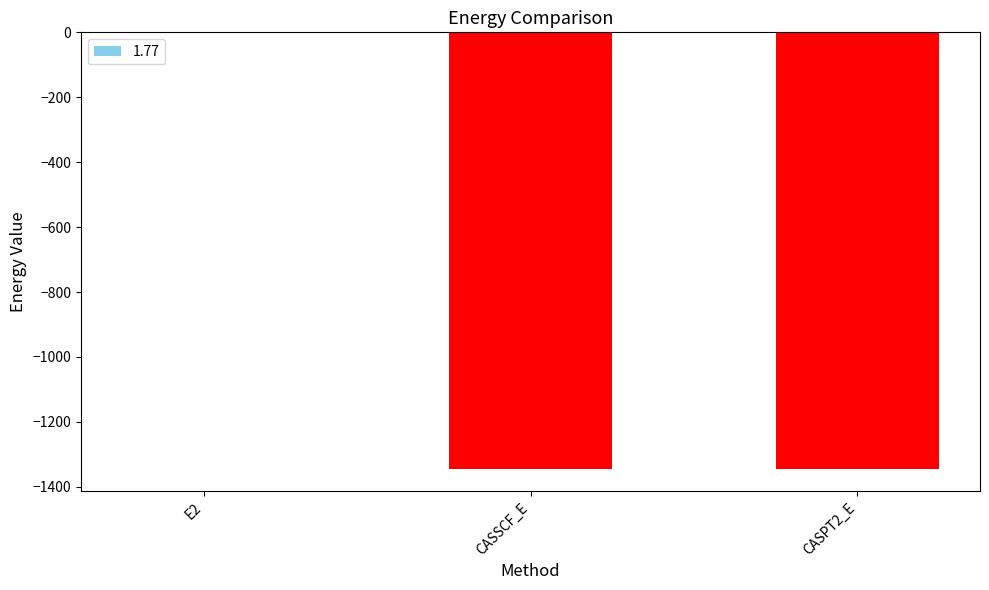

What is the maximum value shown in the chart?

-0.4